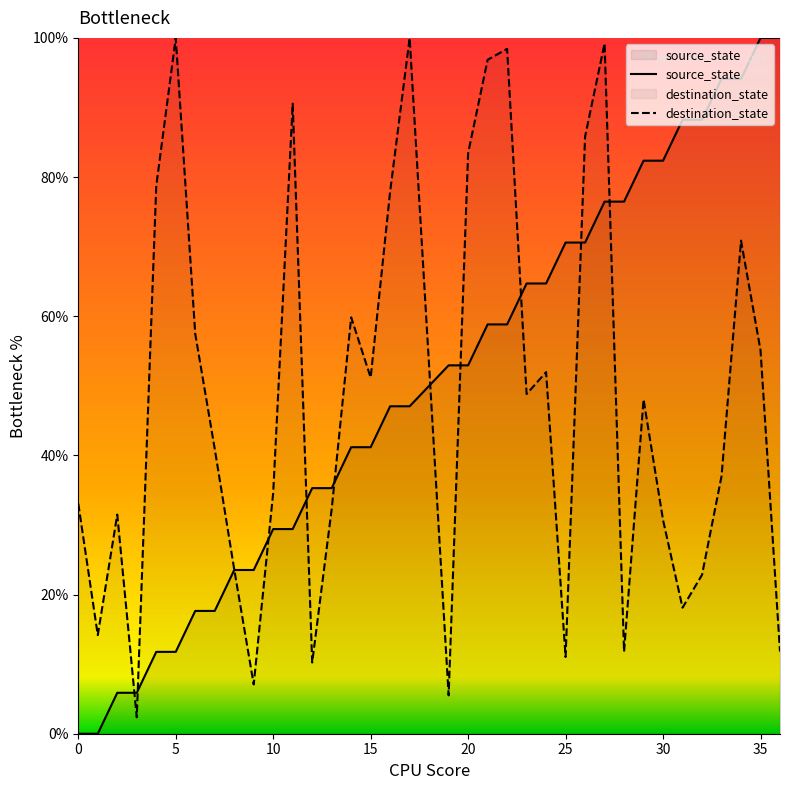

Reading left to right, list all the values displayed in this chart.

source_state: 0.0	0.0	5.9	5.9	11.8	11.8	17.6	17.6	23.5	23.5	29.4	29.4	35.3	35.3	41.2	41.2	47.1	47.1	52.9	52.9	58.8	58.8	64.7	64.7	70.6	70.6	76.5	76.5	82.4	82.4	88.2	88.2	94.1	94.1	100.0	100.0
destination_state: 33.1	14.2	31.5	2.4	78.7	100.0	57.5	40.9	23.6	7.1	34.6	90.6	10.2	32.3	59.8	51.2	78.0	100.0	5.5	83.5	96.9	98.4	48.8	52.0	11.0	85.8	99.2	11.8	48.0	30.7	18.1	22.8	37.0	70.9	55.1	11.8